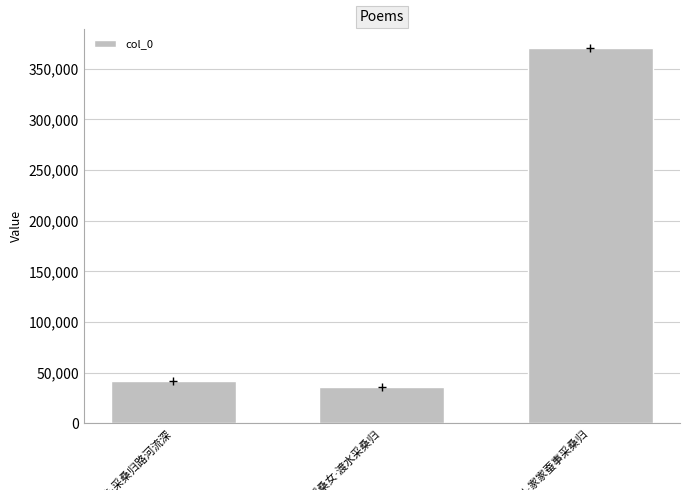

What is the difference between the maximum and minimum values?

335022